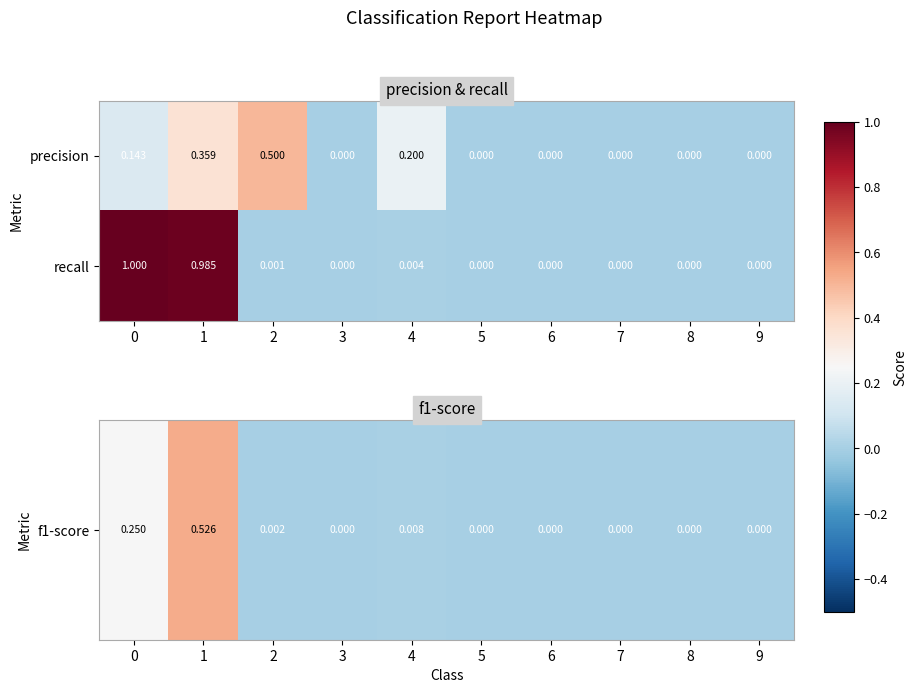

Which series has the largest total across all categories?

recall